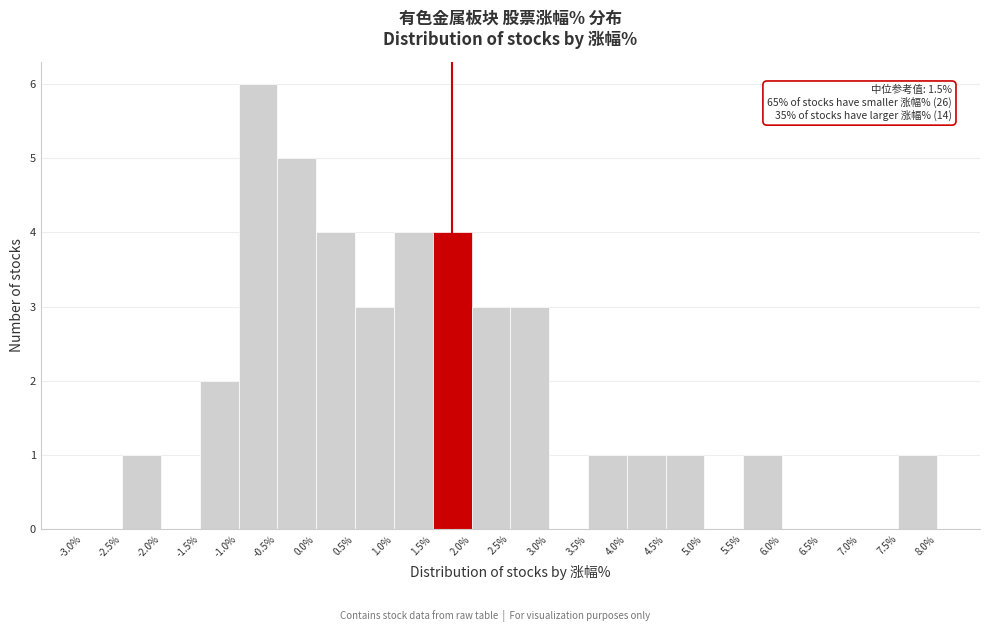

Over which range of the x-axis is the bar tallest?

-1.0% to -0.5%